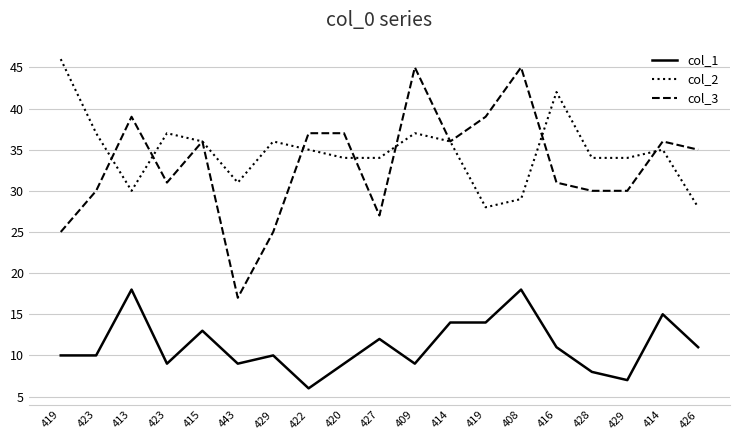

What are all the series names shown in the legend?

col_1, col_2, col_3